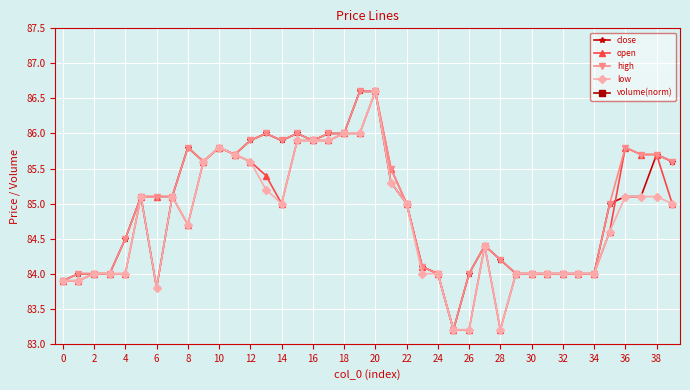

True or false: high has a value of 147.7 at 20.

False